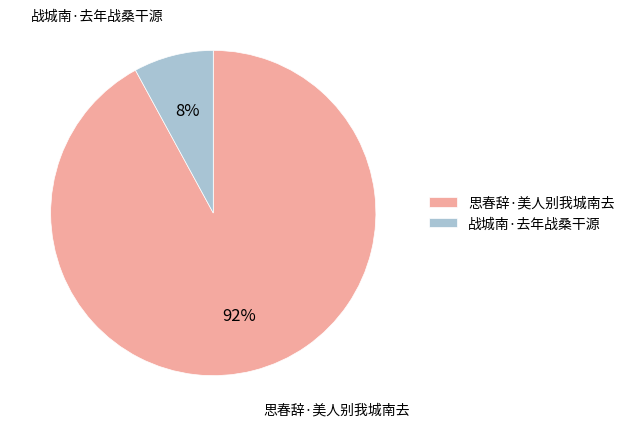

Count the number of slices in the pie.

2